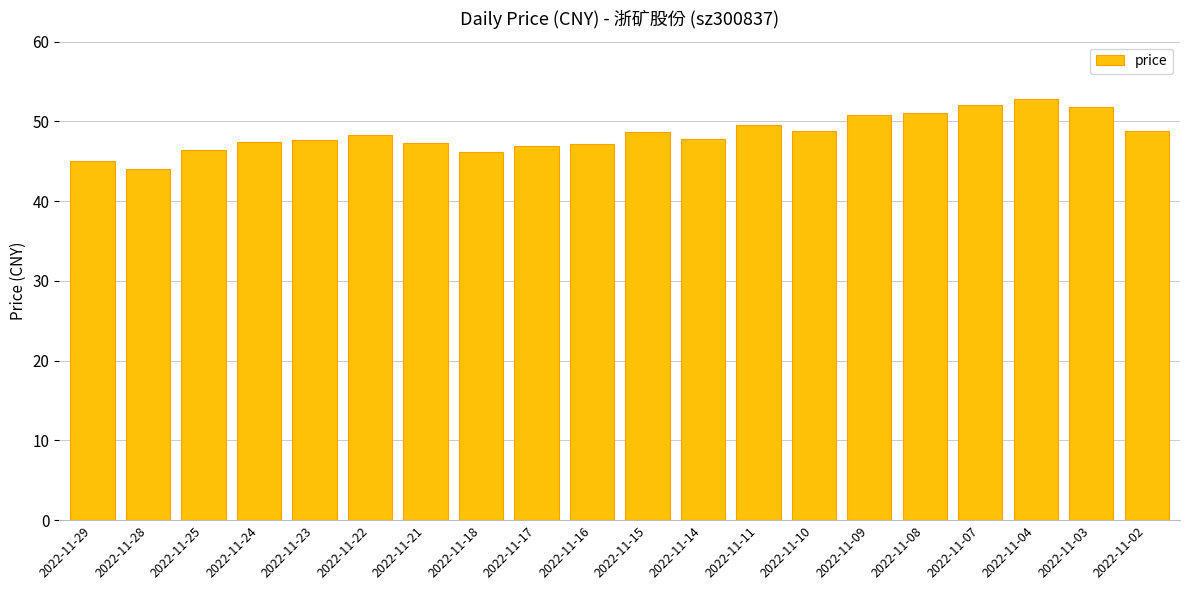

What is the ratio of the value at 2022-11-10 to the value at 2022-11-11?

1.0